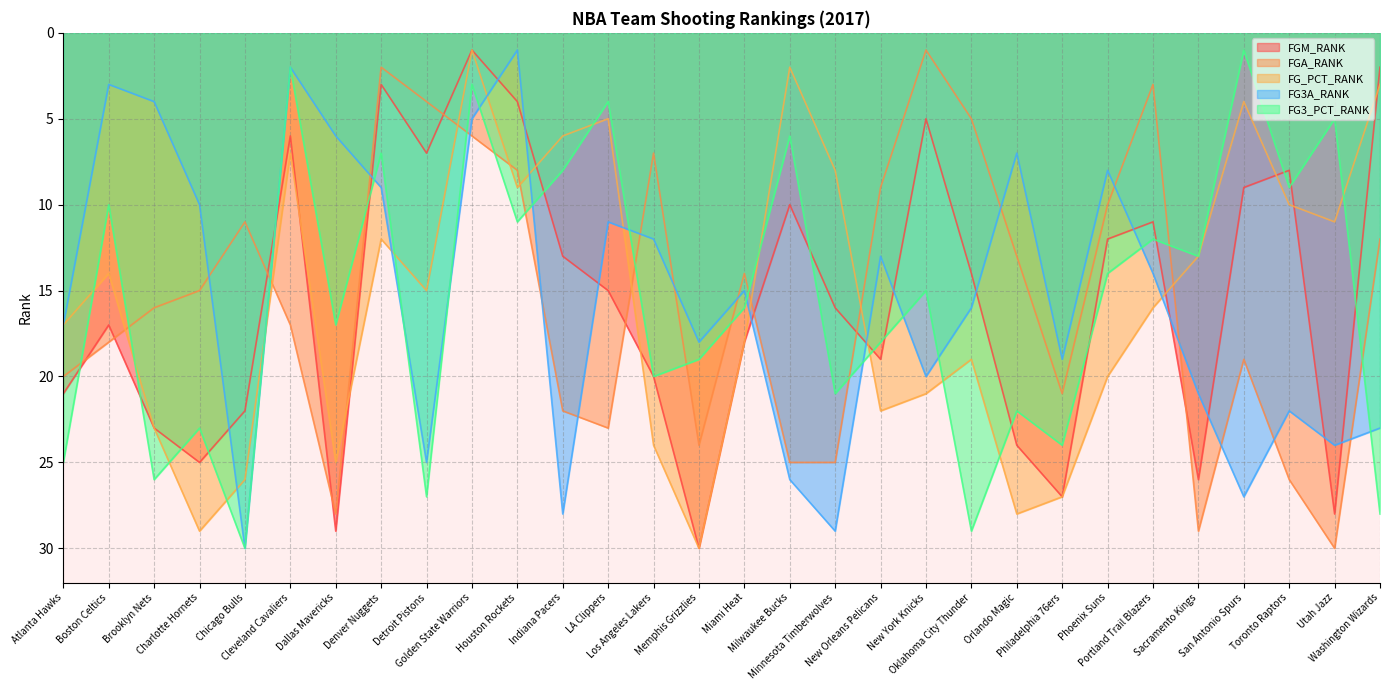

What are all the series names shown in the legend?

FGM_RANK, FGA_RANK, FG_PCT_RANK, FG3A_RANK, FG3_PCT_RANK